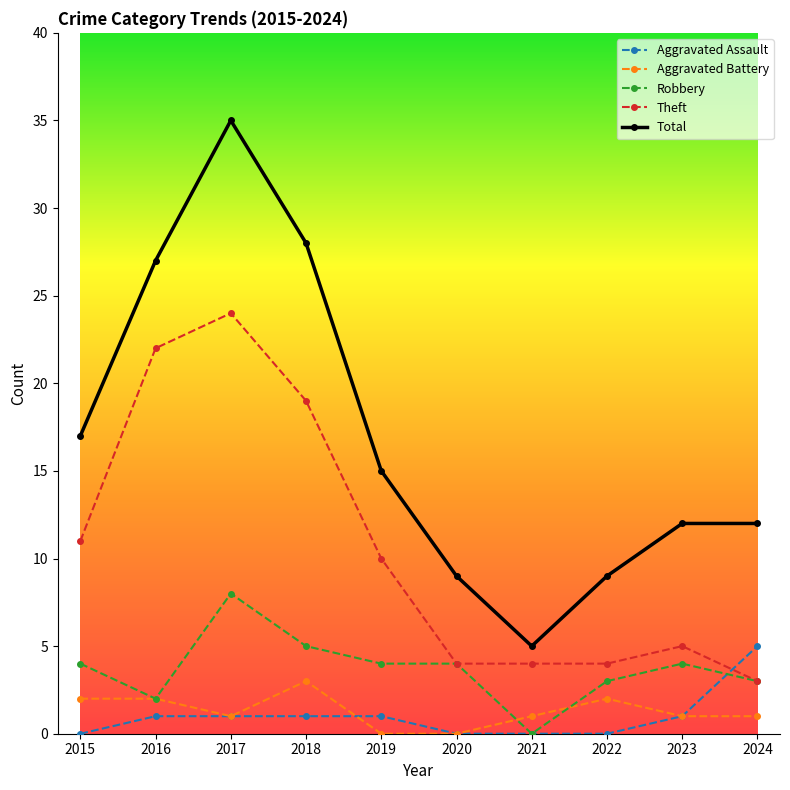

True or false: Total and Aggravated Battery cross at least once.

False